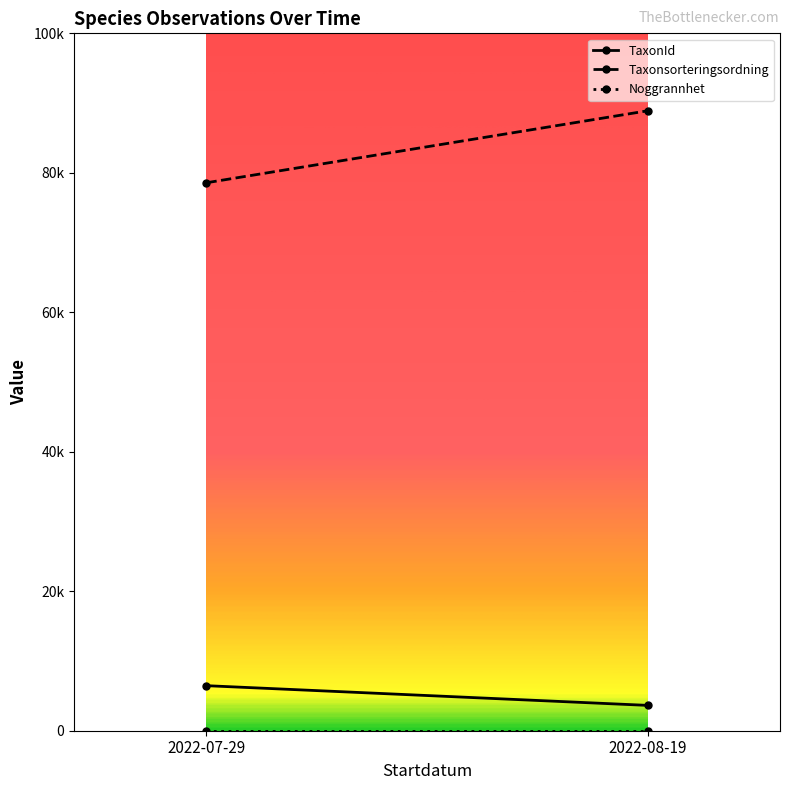

What is the label of the 2nd point from the right?

2022-07-29